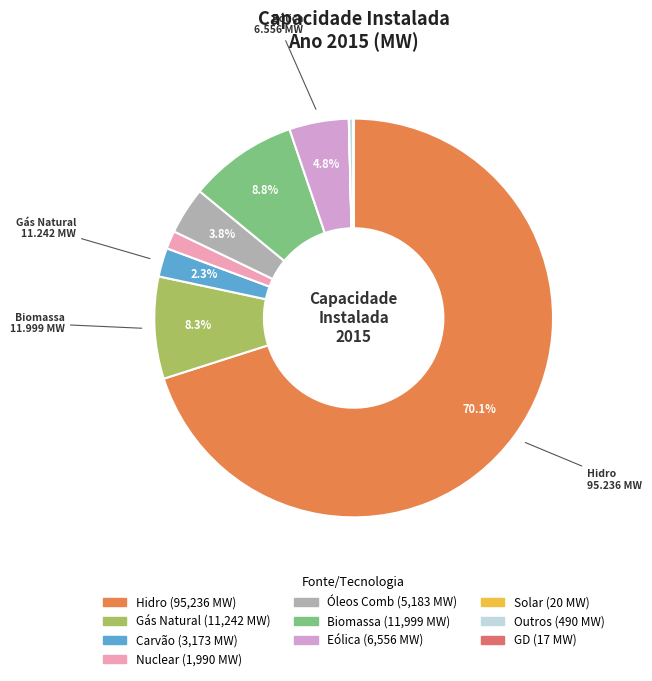

What percentage is the Óleos Comb slice, to the nearest percent?

4%